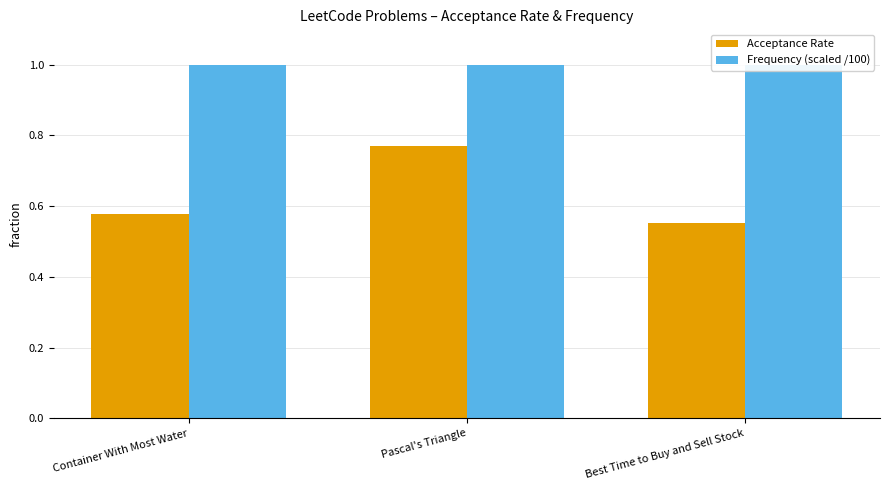

What is the sum of the Frequency (scaled /100) values at Best Time to Buy and Sell Stock and Pascal's Triangle?

2.0